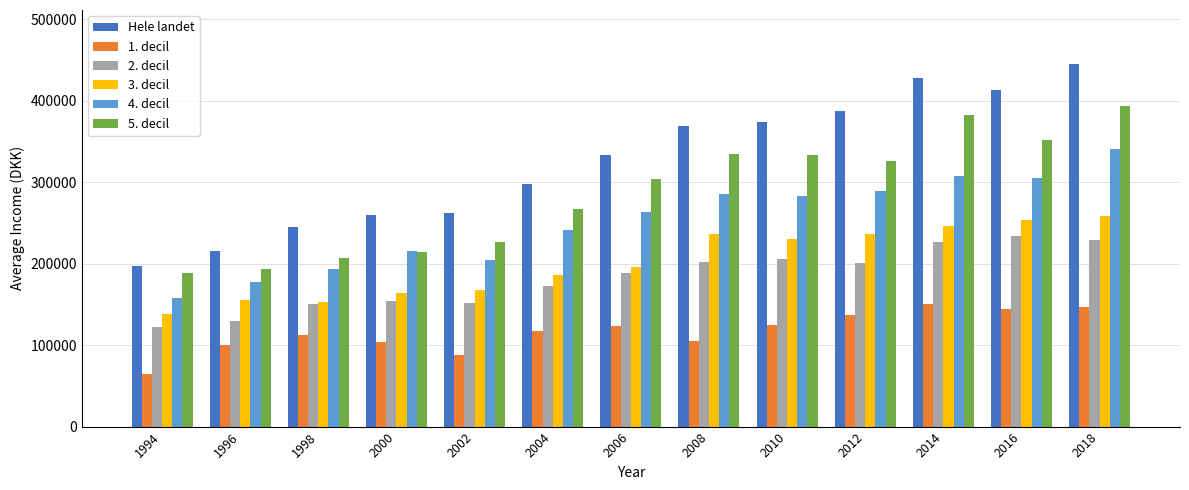

What is the smallest value displayed?

64455.7